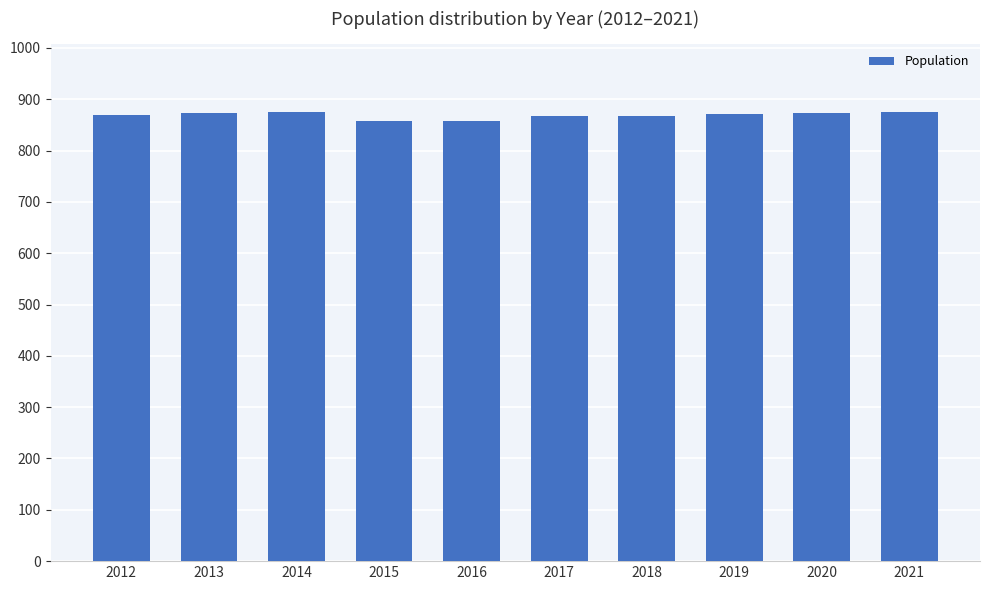

Count the number of categories in the chart.

10